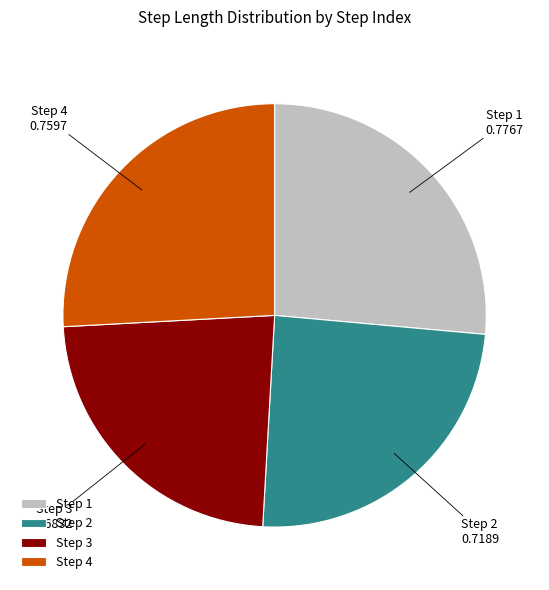

How many slices are in this pie chart?

4